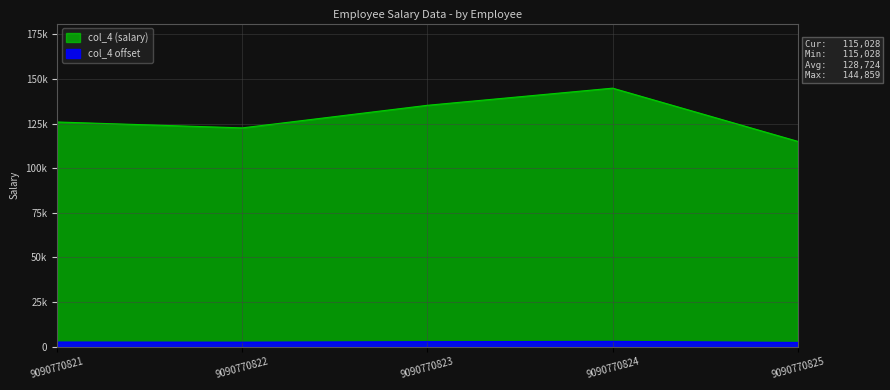

How many data points are above 125892?

2